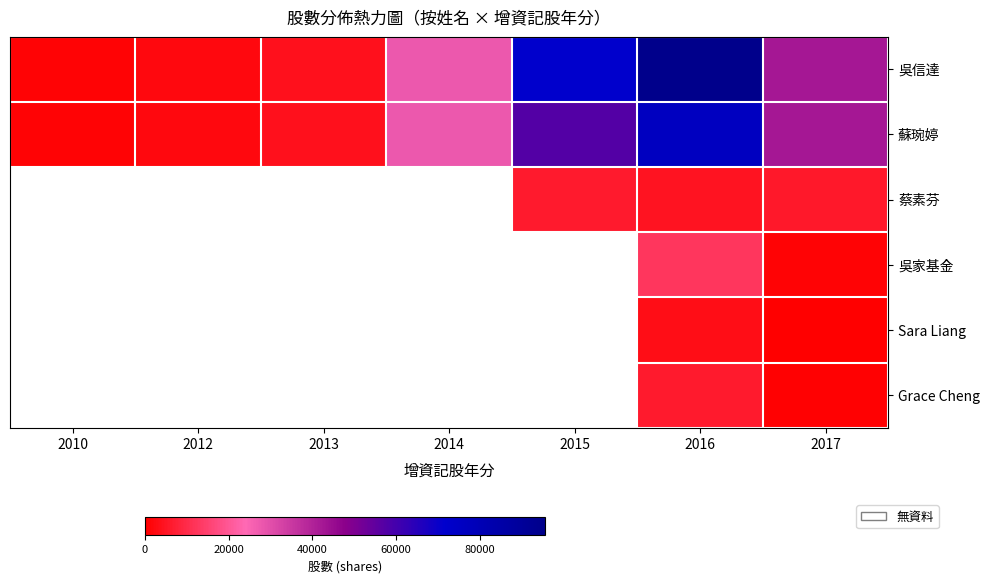

What is the minimum value shown in the chart?

195.0